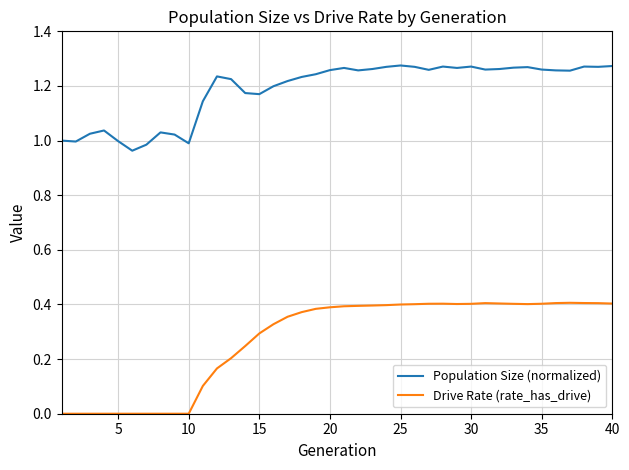

Which series has the largest total across all categories?

Population Size (normalized)